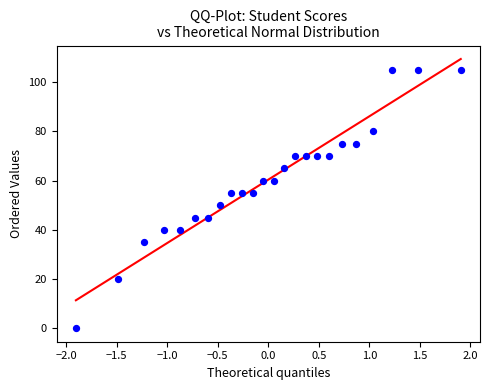

What is the range of Y values (max minus min)?

105